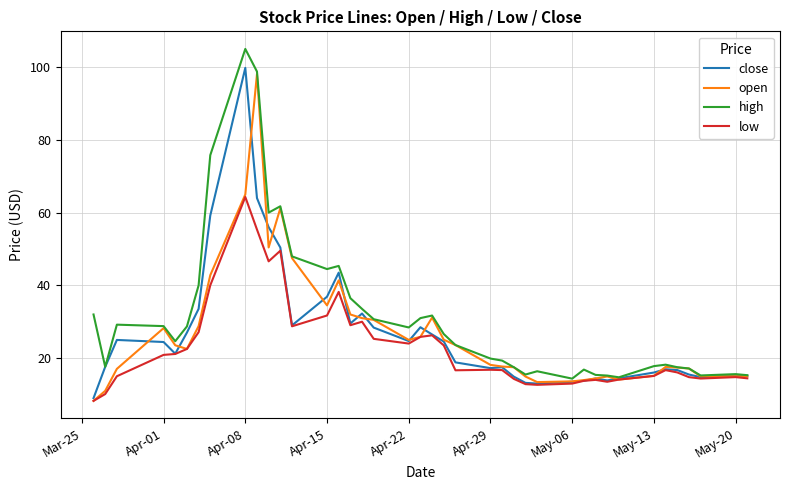

What is the lowest value of the close series?

9.0